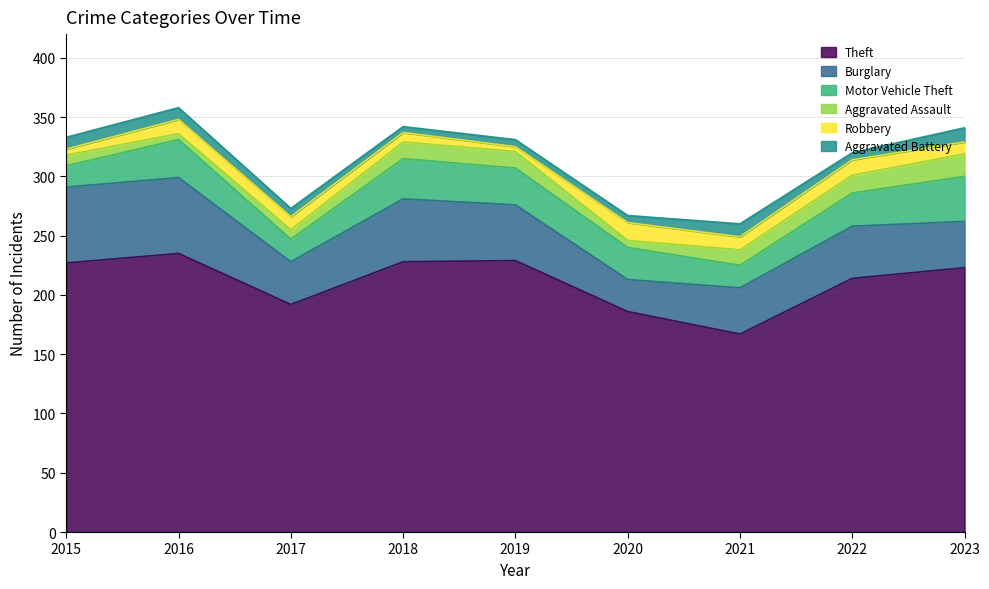

Where does the Theft series first go above 223?

2015